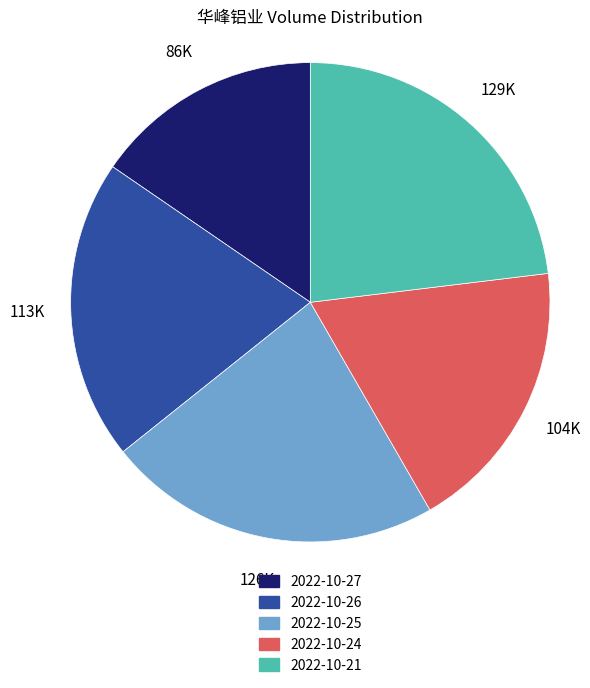

Do 2022-10-27 and 2022-10-24 together represent more than half of the pie?

No